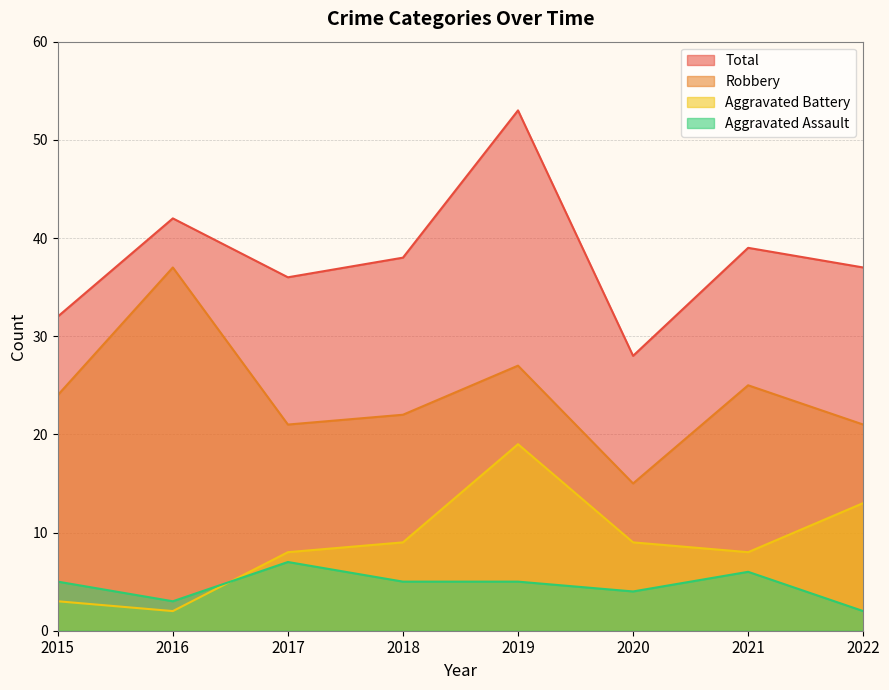

Rank the series at 2019 from lowest to highest value.

Aggravated Assault, Aggravated Battery, Robbery, Total